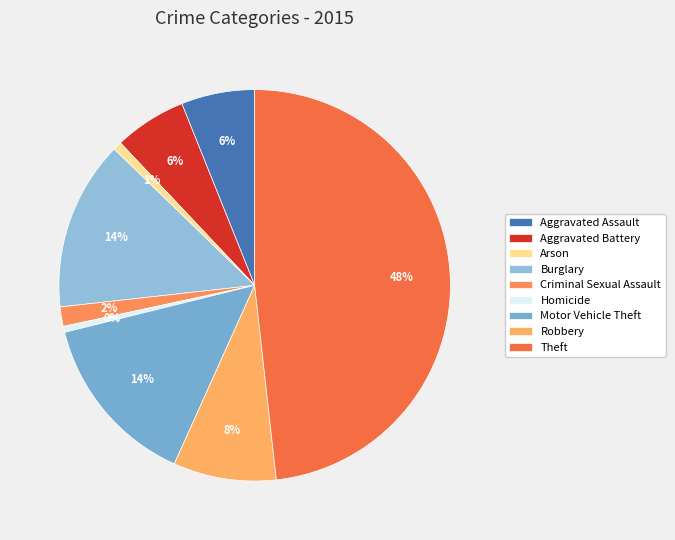

The Arson slice represents 11% of the pie. True or false?

False